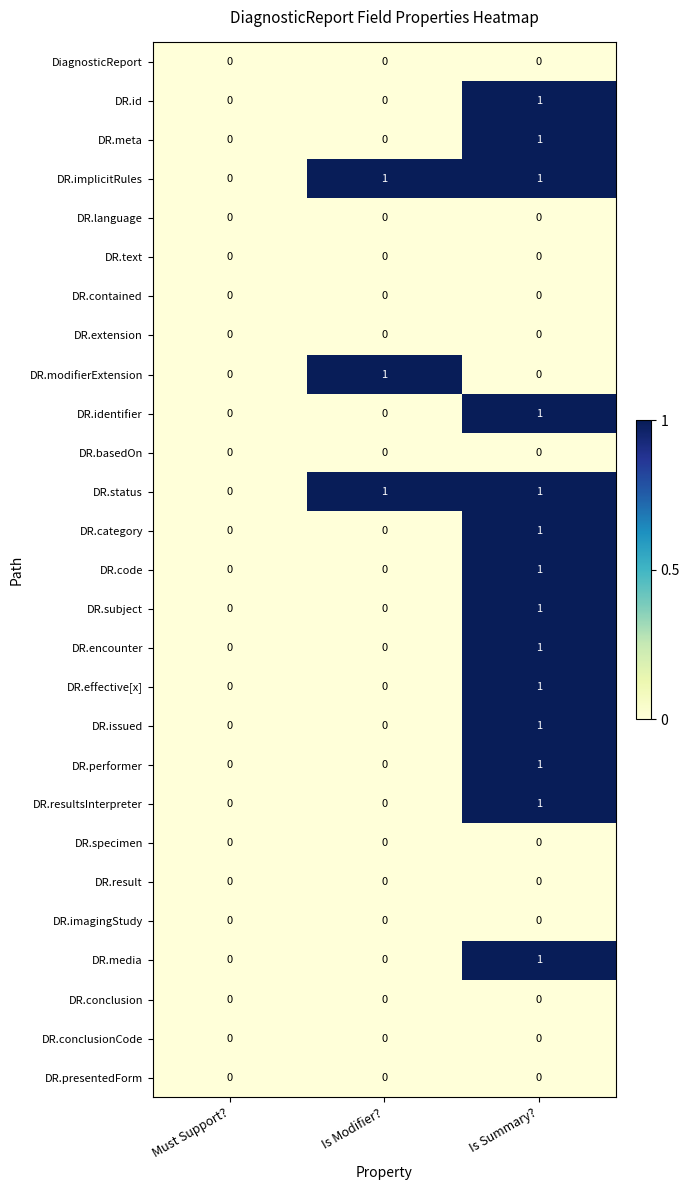

At which category is the sum across all series the highest?

Is Summary?